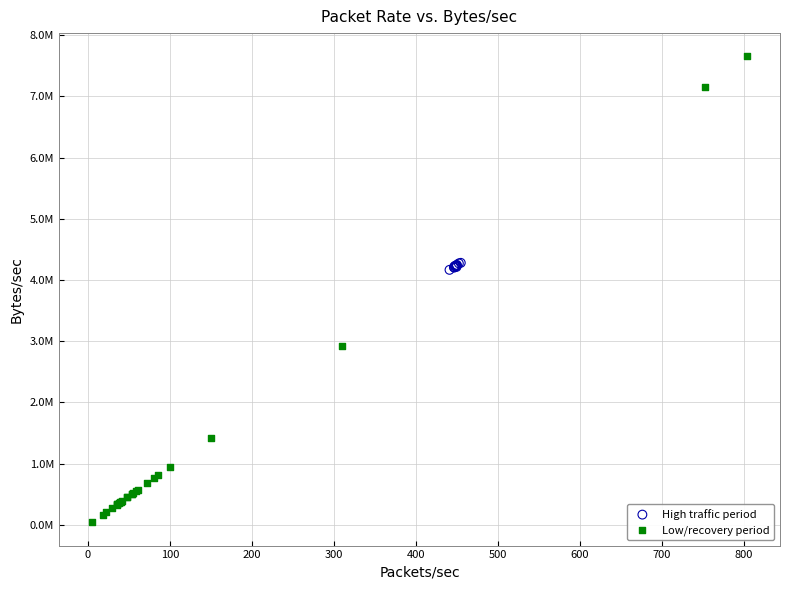

Which series has the widest spread of Y values?

Low/recovery period